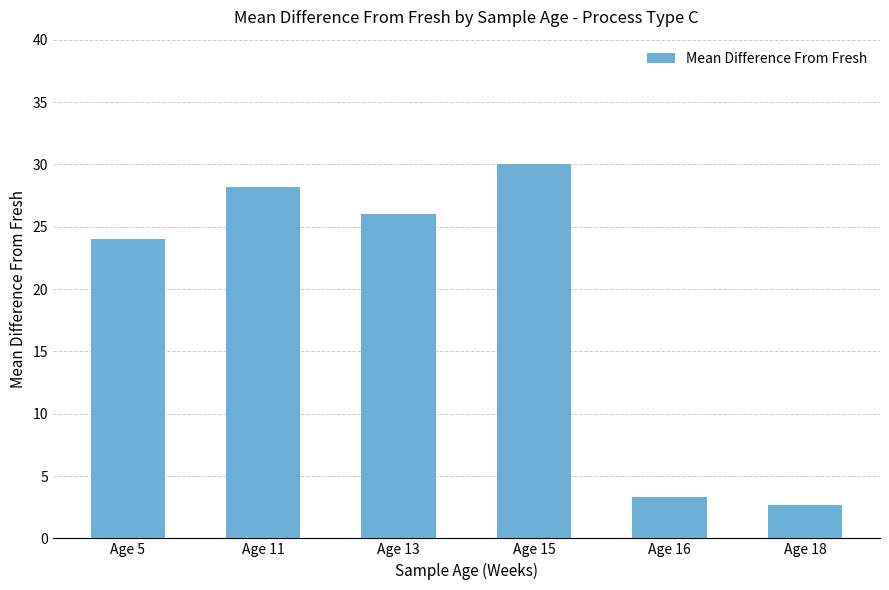

What is the change in value from Age 11 to Age 18?

-25.5